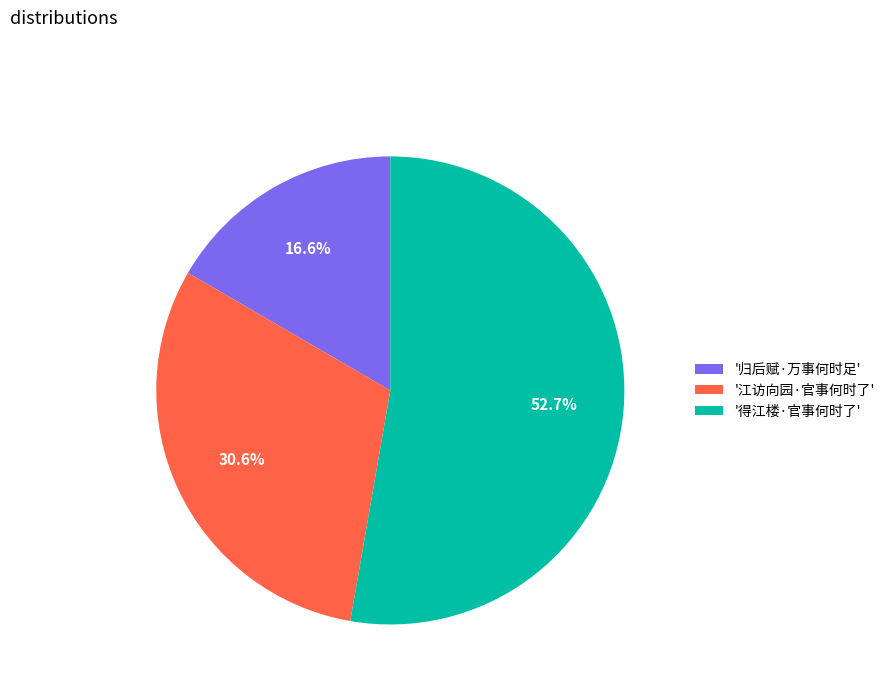

Rank the categories by value from highest to lowest.

'得江楼·官事何时了', '江访向园·官事何时了', '归后赋·万事何时足'